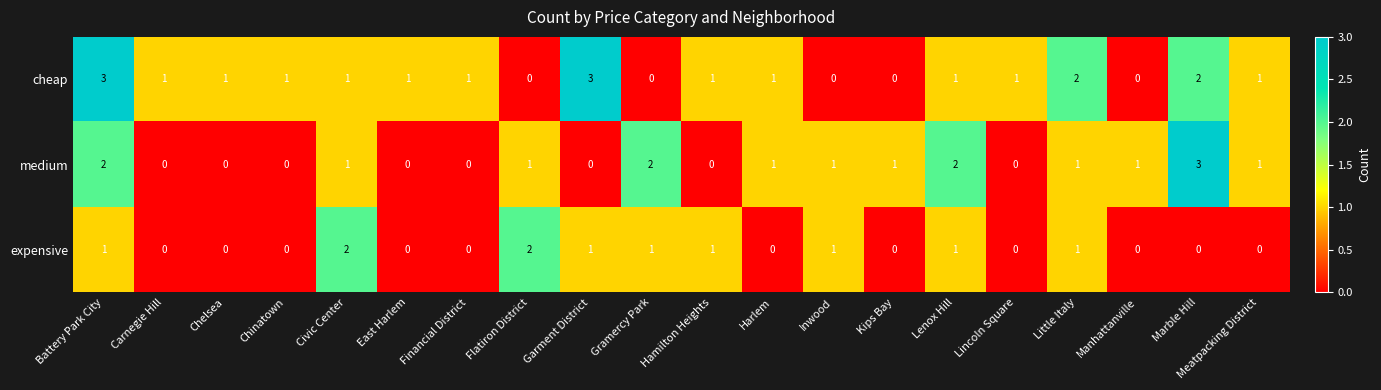

True or false: cheap has a value of 1 at Marble Hill.

False